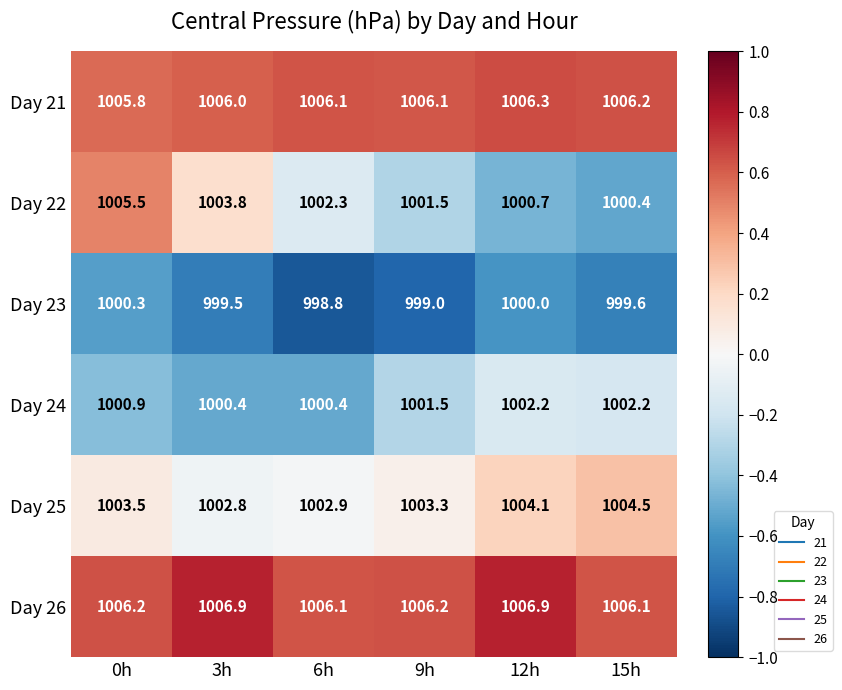

Where does the Day 24 series first go above 1001?

9h